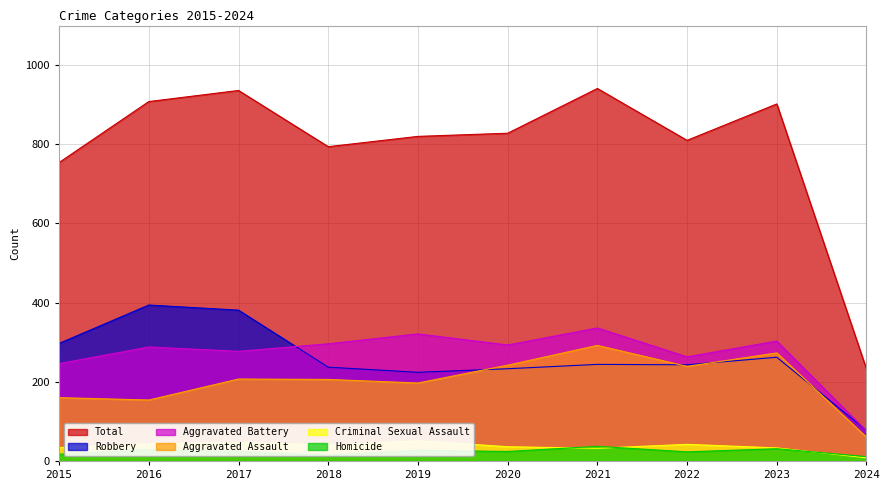

Count the number of data series in this chart.

6